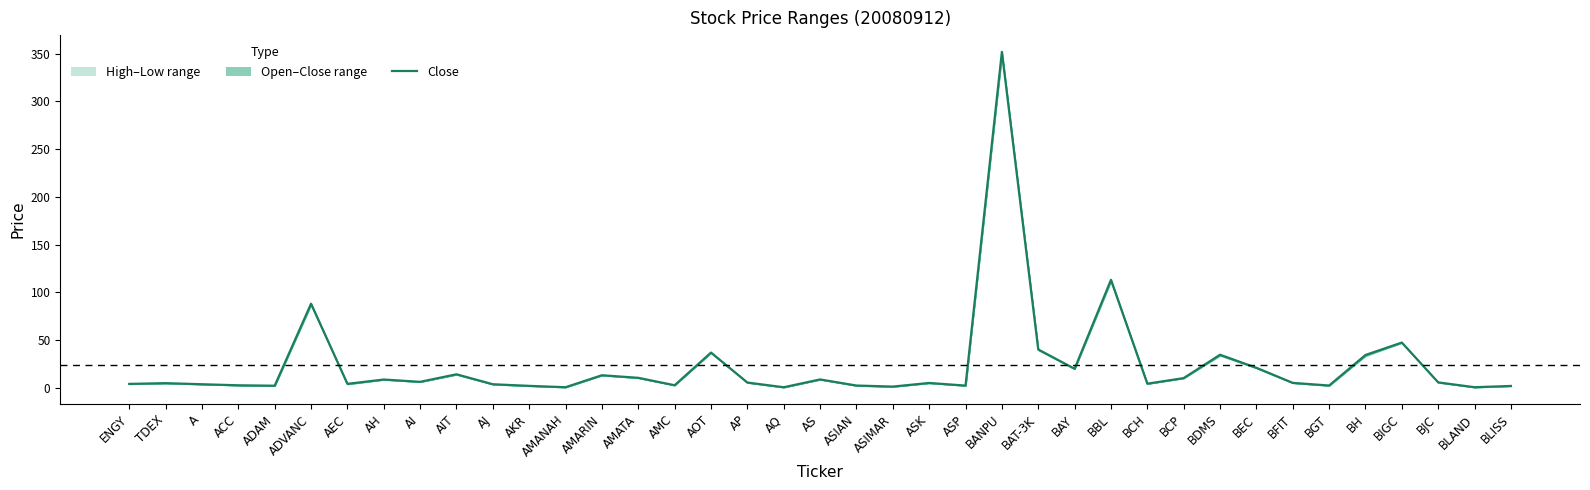

Reading right to left, list all the values displayed in this chart.

1.8	0.4	5.5	47.2	34.2	2.2	5.0	20.8	34.5	10.0	4.1	113.0	19.8	40.0	352.0	2.1	4.9	1.1	2.2	8.6	0.4	5.3	36.8	2.5	10.3	13.0	0.4	1.9	3.6	14.0	6.1	8.5	4.0	88.0	2.0	2.5	3.6	4.7	3.9